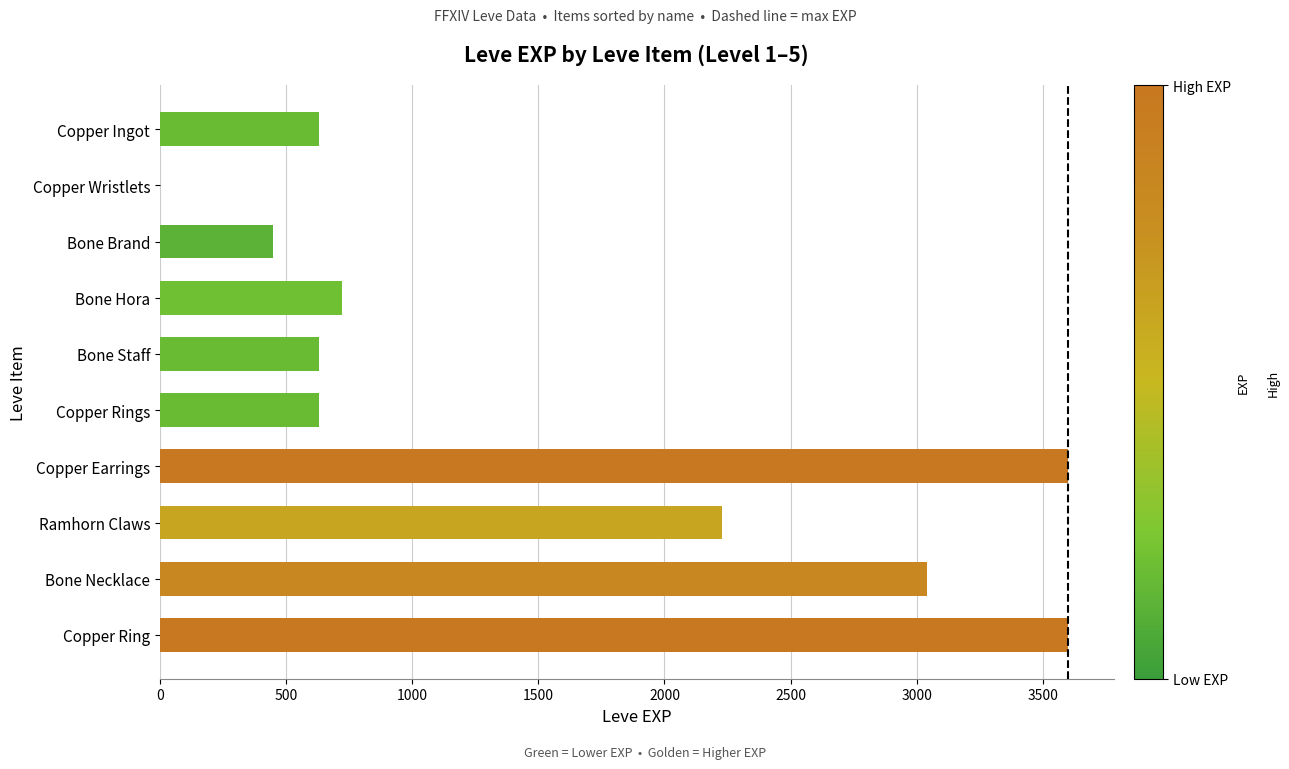

What is the greatest value displayed?

3600